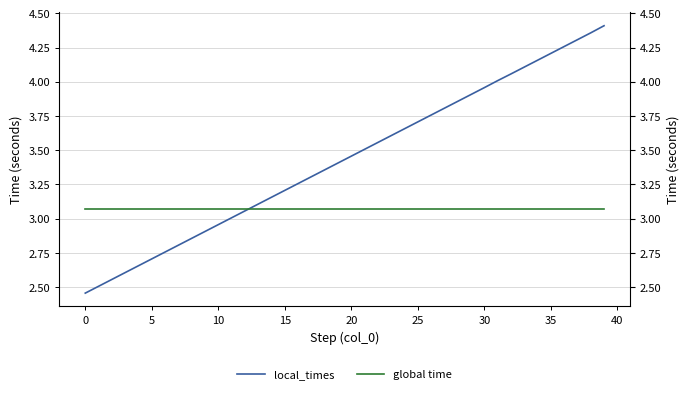

How many values in the local_times series exceed 3?

29